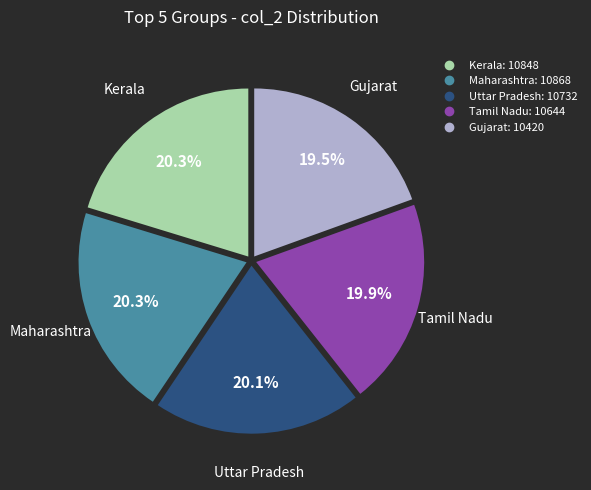

Does any single category account for the majority?

No